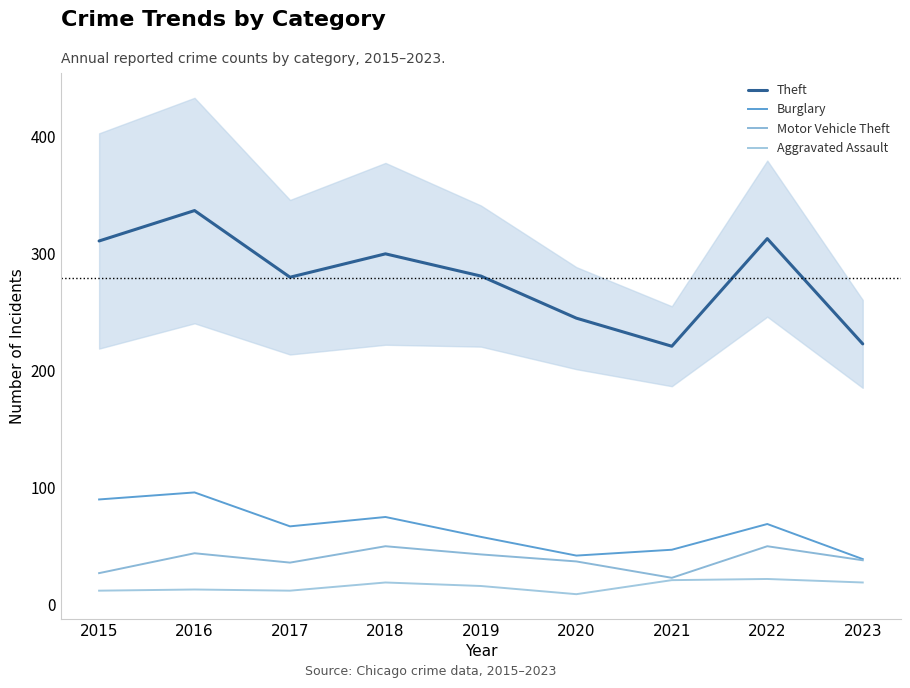

The Theft series shows 311 at 2015. True or false?

True